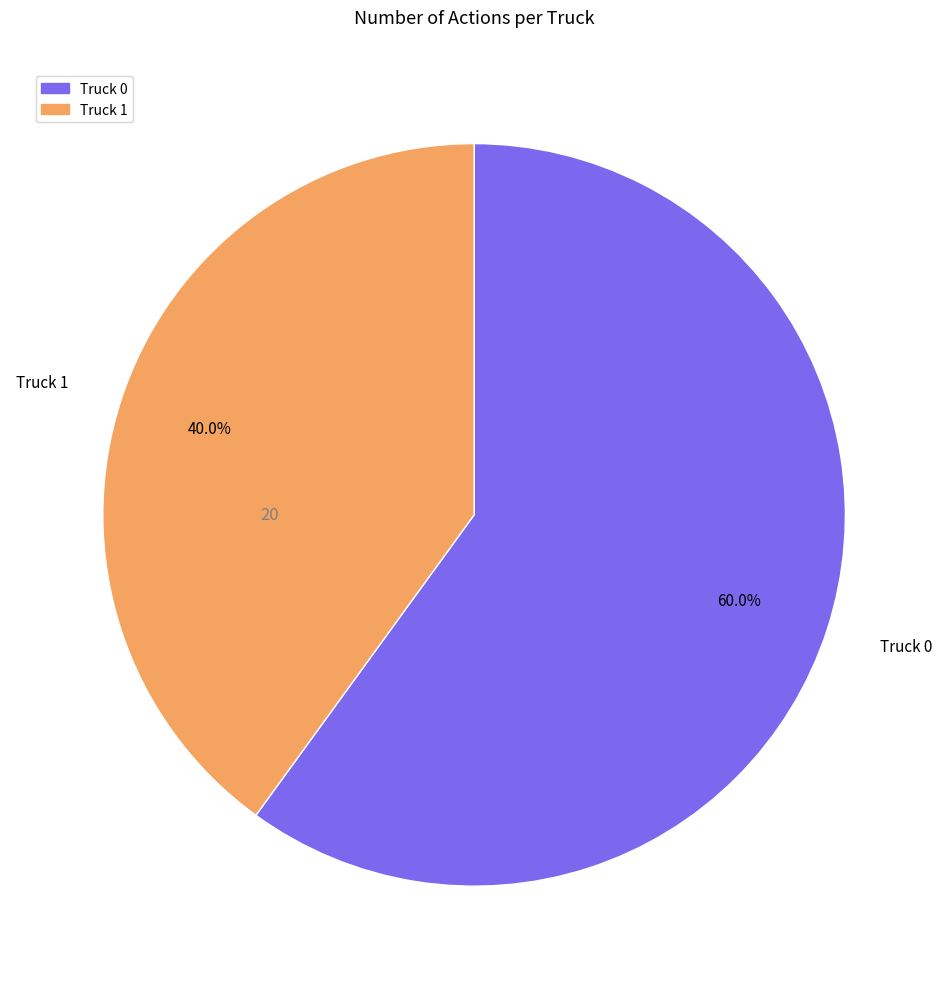

Approximately how many times larger is the value at Truck 0 compared to Truck 1?

1.5